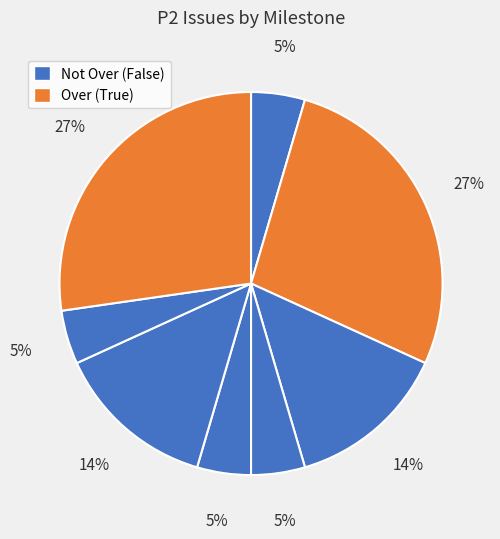

Is there a majority slice in this chart?

No